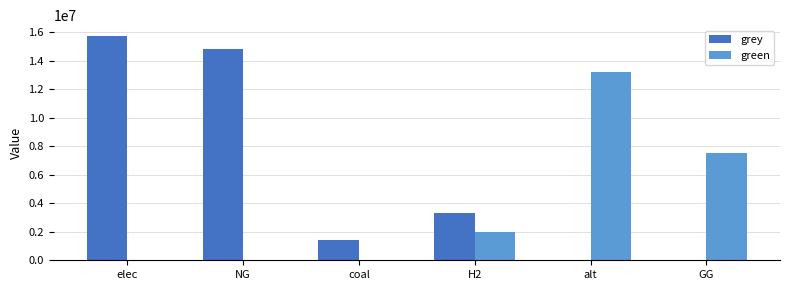

Is it true that green equals 4017325.2 at alt?

False